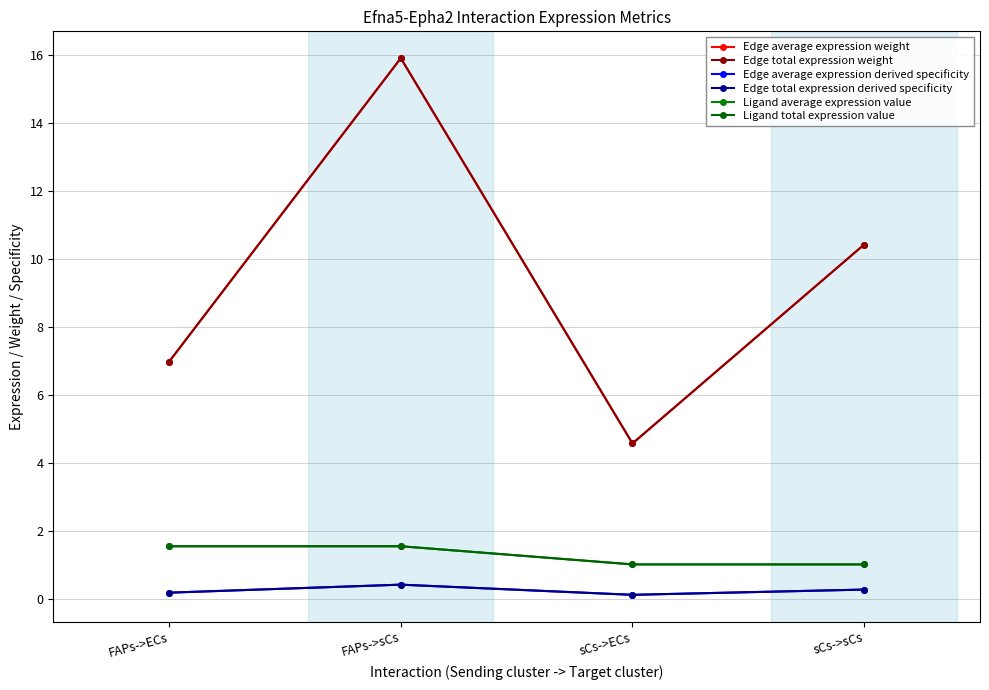

At which category does Edge total expression weight reach its first local valley?

sCs->ECs